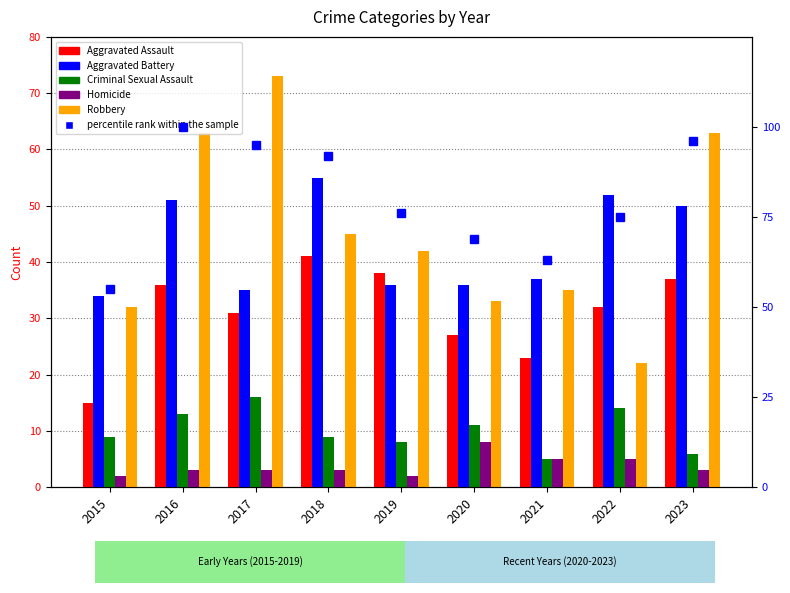

How many series are shown in this chart?

6